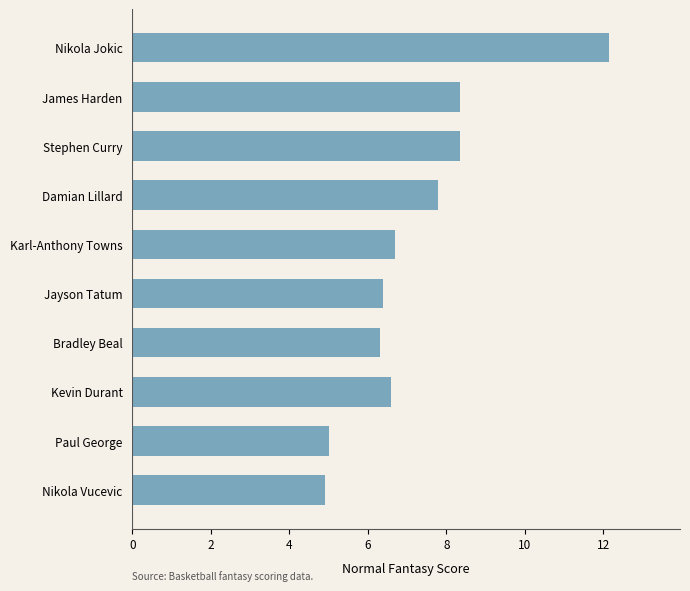

What is the ratio of the value at Kevin Durant to the value at Damian Lillard?

0.8